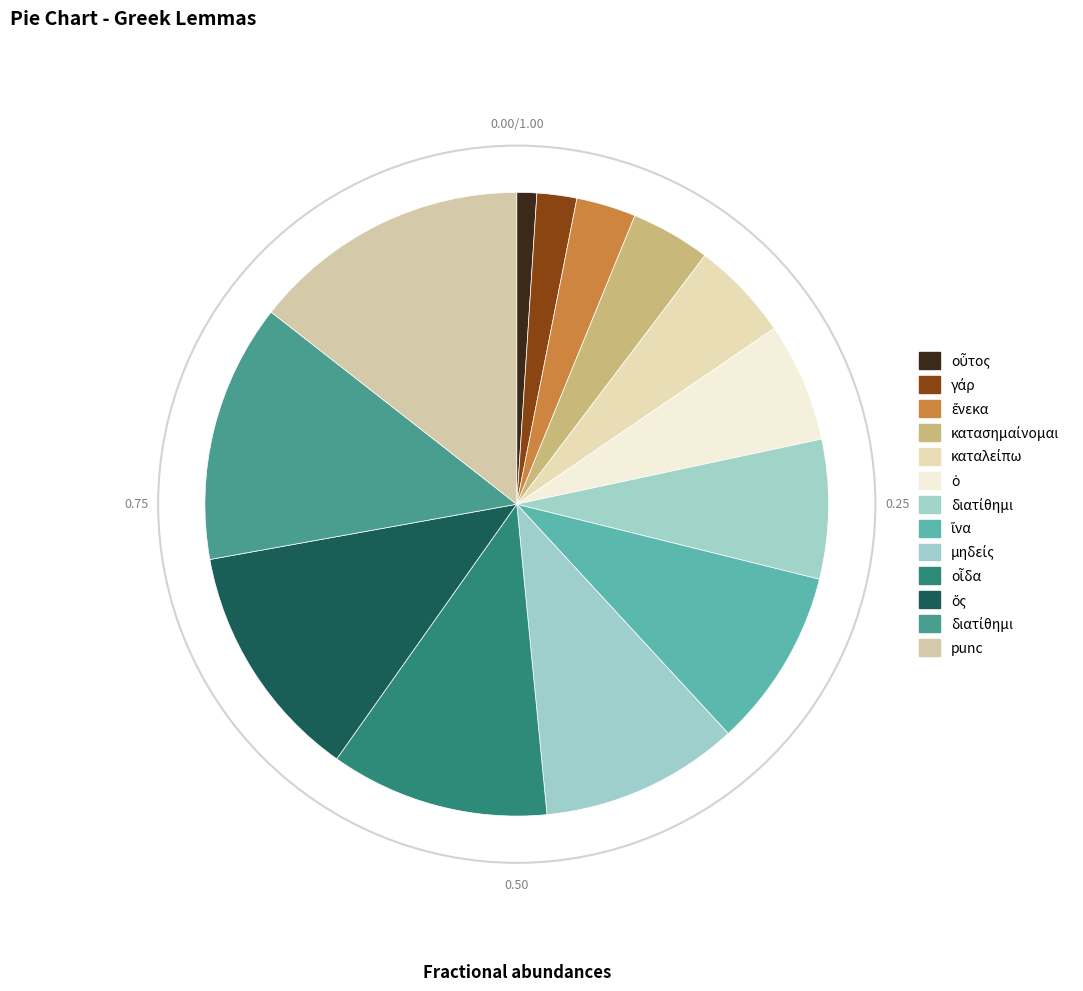

Is there a majority slice in this chart?

No